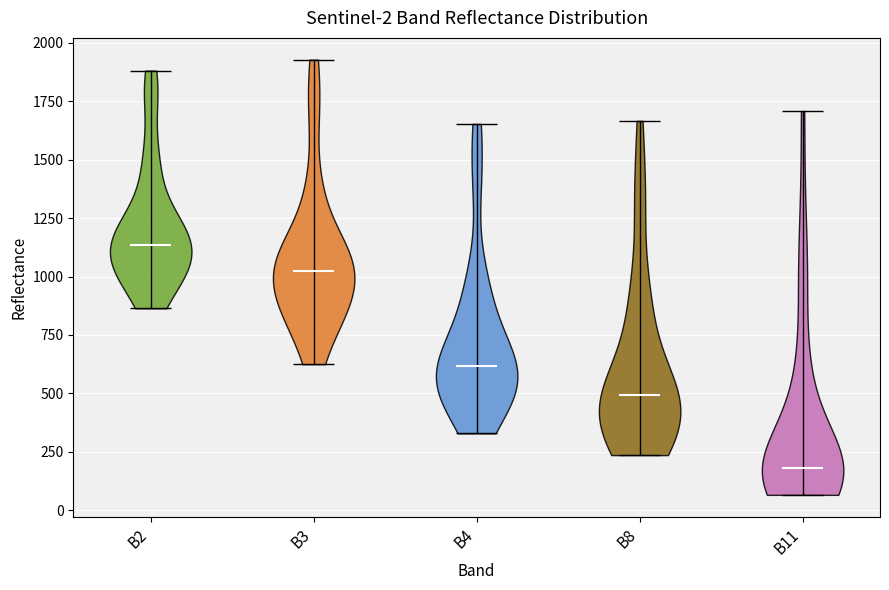

Which violin has the highest median line?

B2